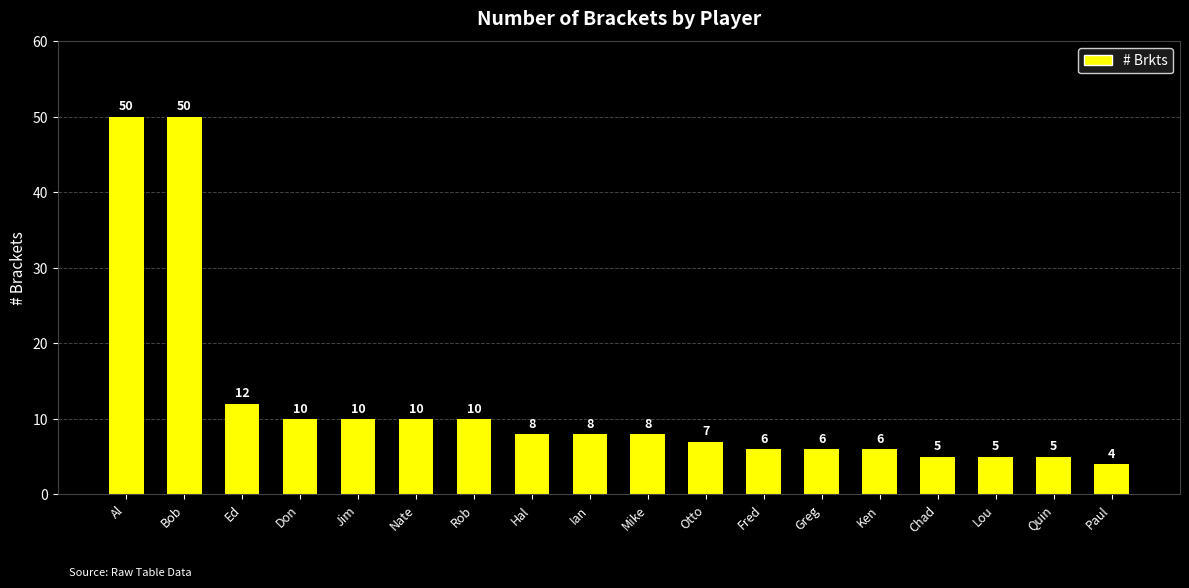

The value at Greg is 10. True or false?

False